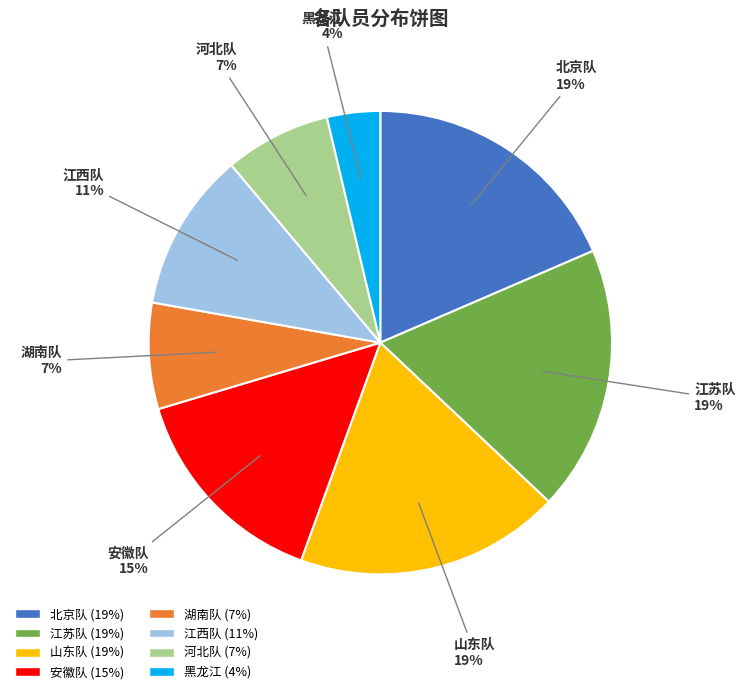

To the nearest percent, what percentage of the pie is 湖南队?

7%